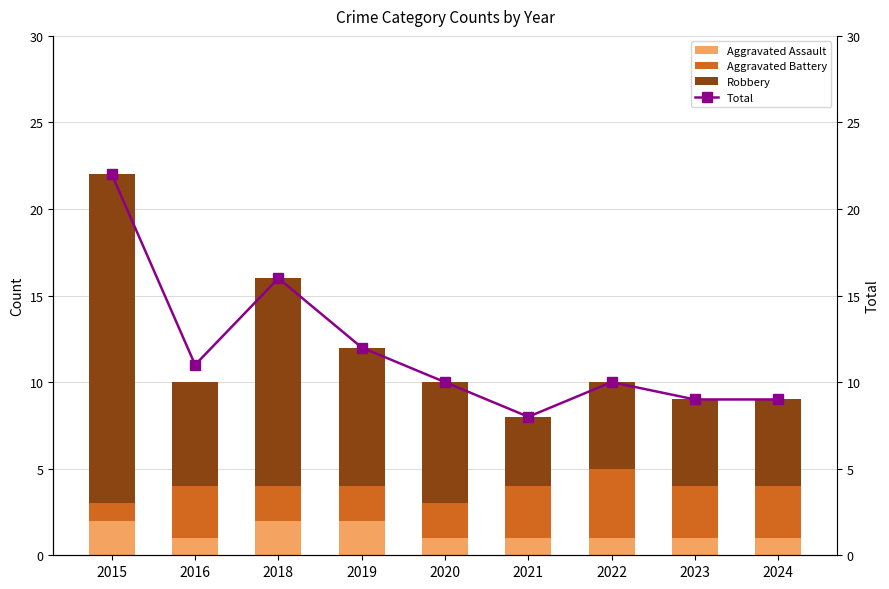

Which series has the largest range (max minus min)?

Robbery